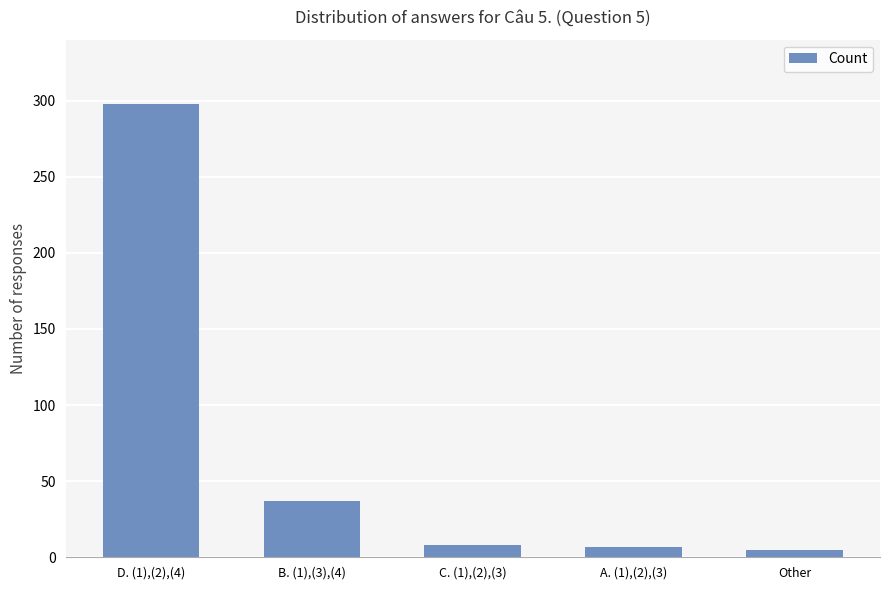

What is the change in value from D. (1),(2),(4) to A. (1),(2),(3)?

-291